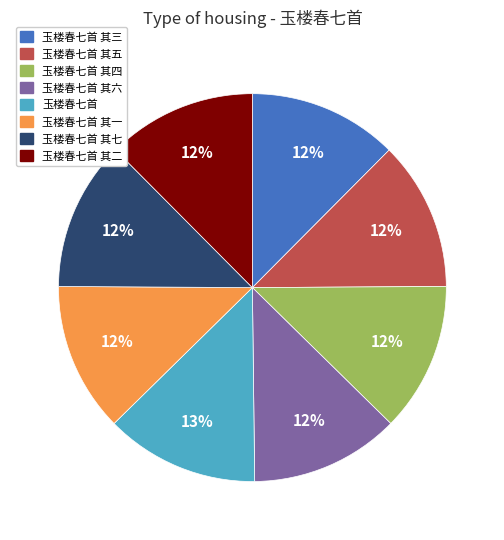

Is there a majority slice in this chart?

No